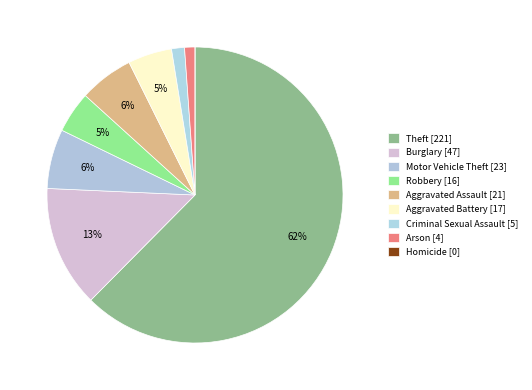

Which category has the biggest portion of the pie?

Theft